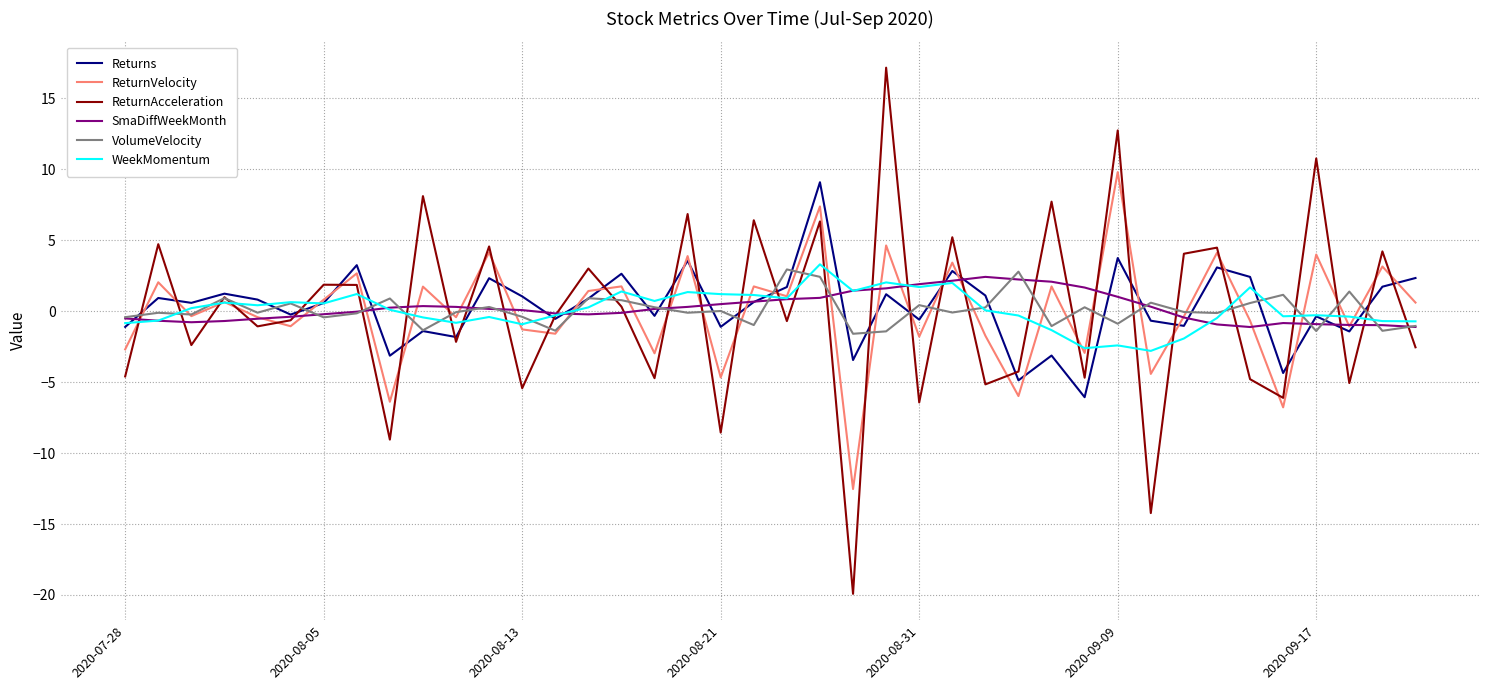

Which series has the largest range (max minus min)?

ReturnAcceleration